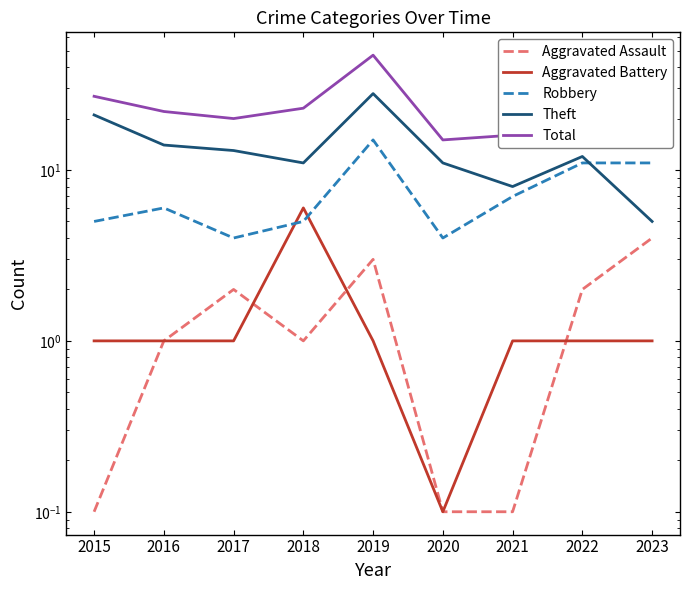

List the series in order of their peak value, lowest first.

Aggravated Assault, Aggravated Battery, Robbery, Theft, Total